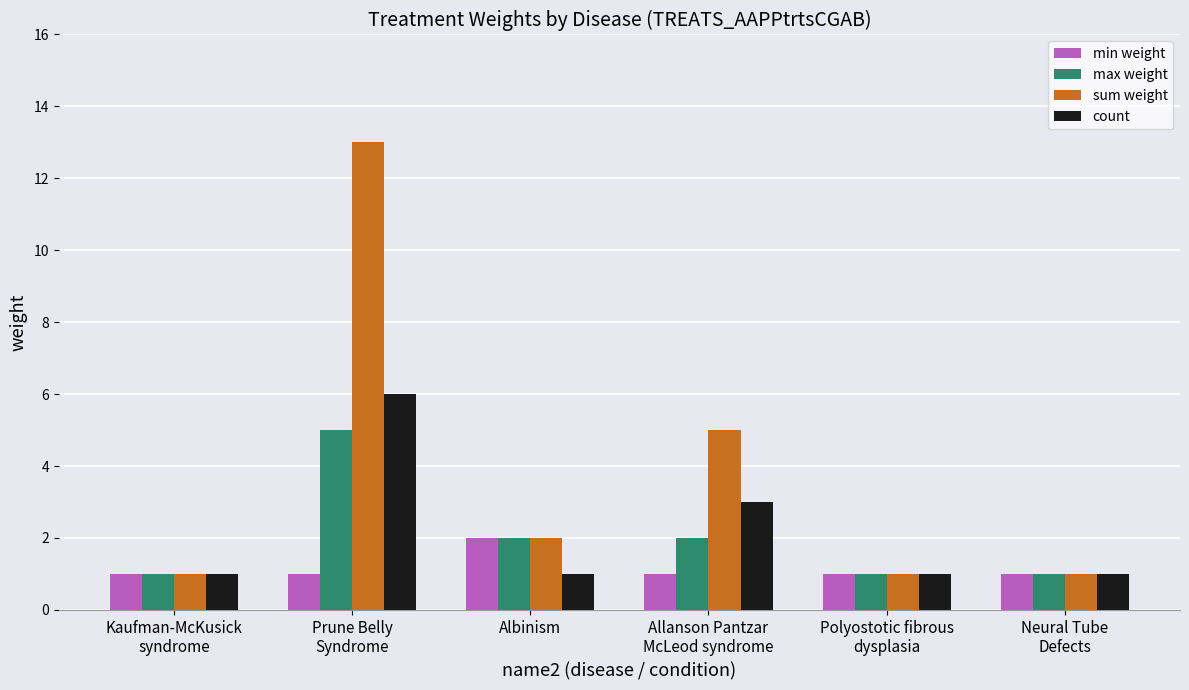

Where is count nearest to the value 3?

Allanson Pantzar
McLeod syndrome